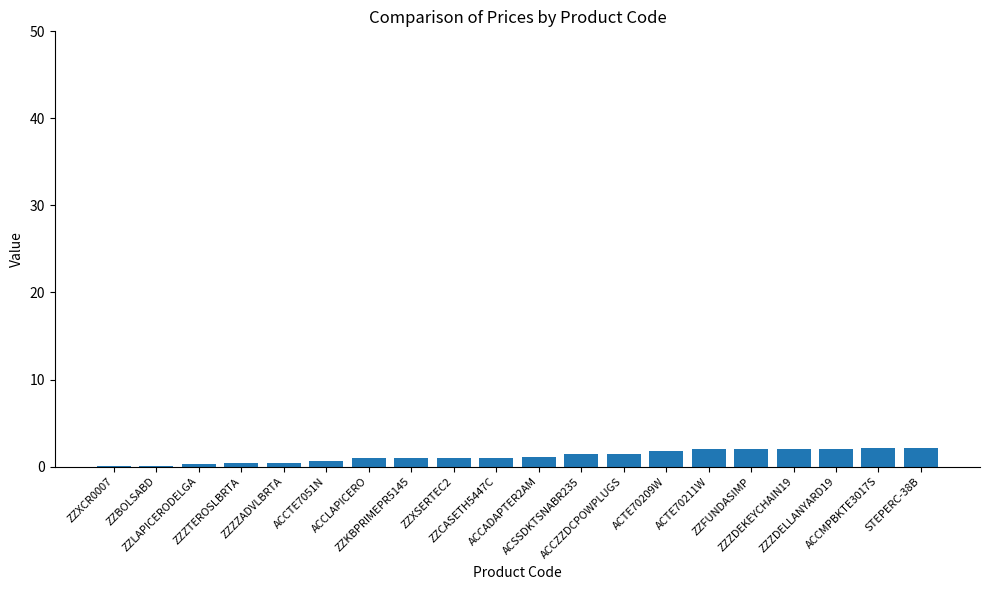

What is the greatest value displayed?

2.2